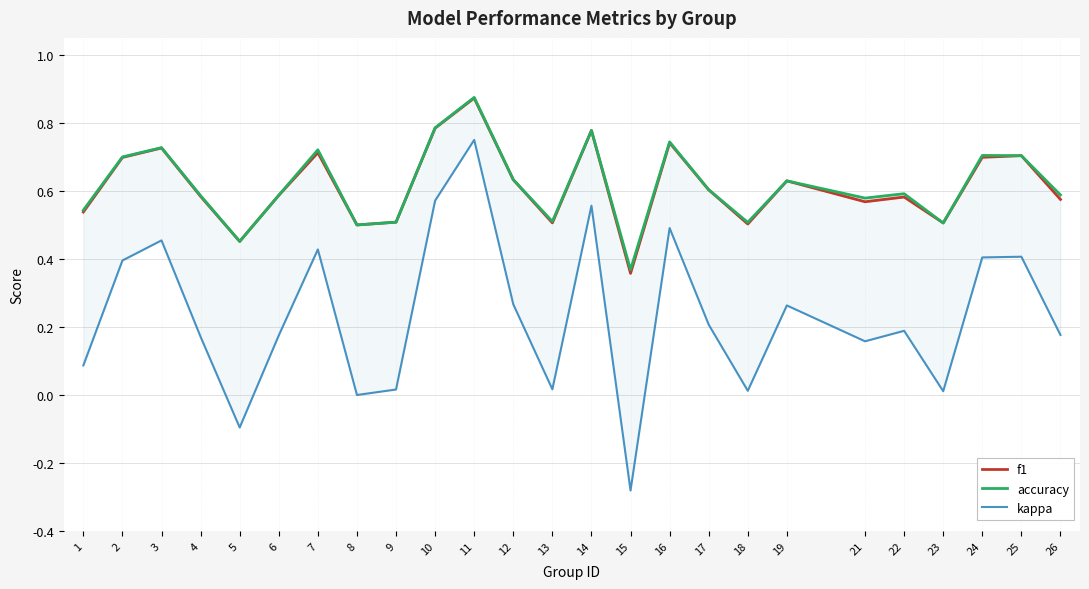

At how many categories does at least one series exceed 0?

25